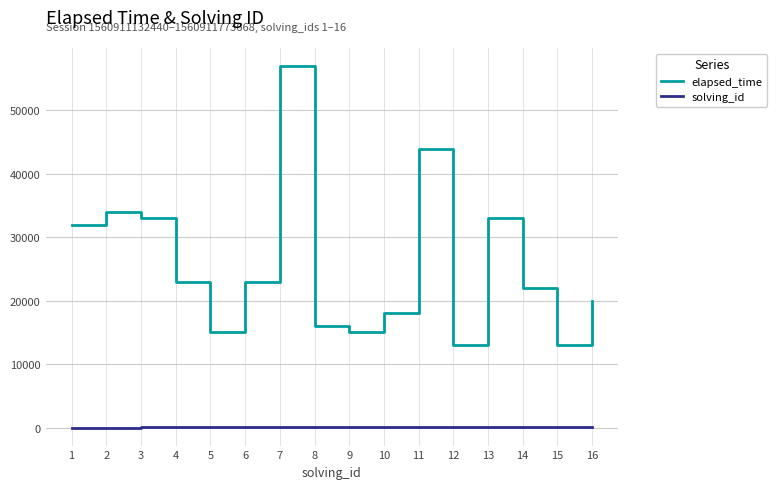

At which category is the sum across all series the highest?

7